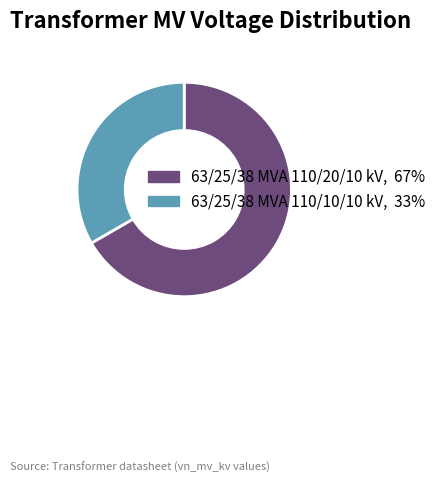

Is the sum of 63/25/38 MVA 110/10/10 kV and 63/25/38 MVA 110/20/10 kV greater than half?

Yes